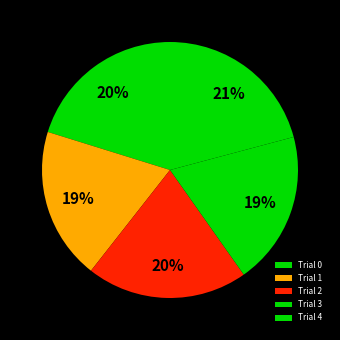

Which has a higher value, Trial 1 or Trial 2?

Trial 2